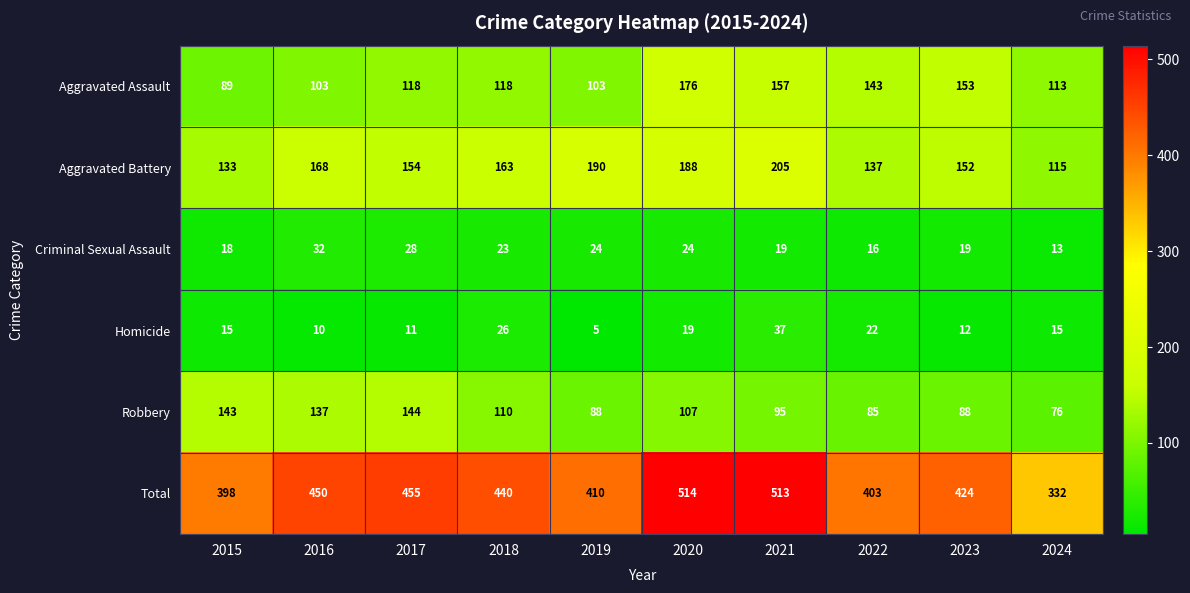

The Aggravated Assault series shows 176 at 2020. True or false?

True